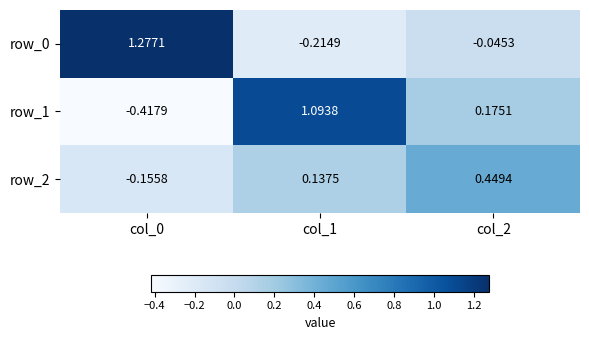

What is the spread (max minus min) of values at col_0?

1.7